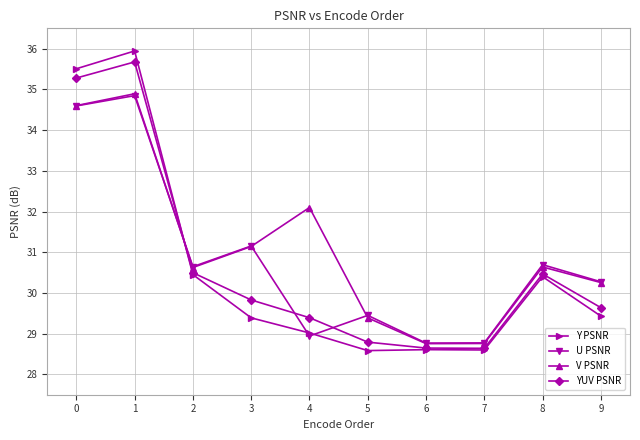

List the series in order of their overall mean, highest first.

V PSNR, U PSNR, YUV PSNR, Y PSNR